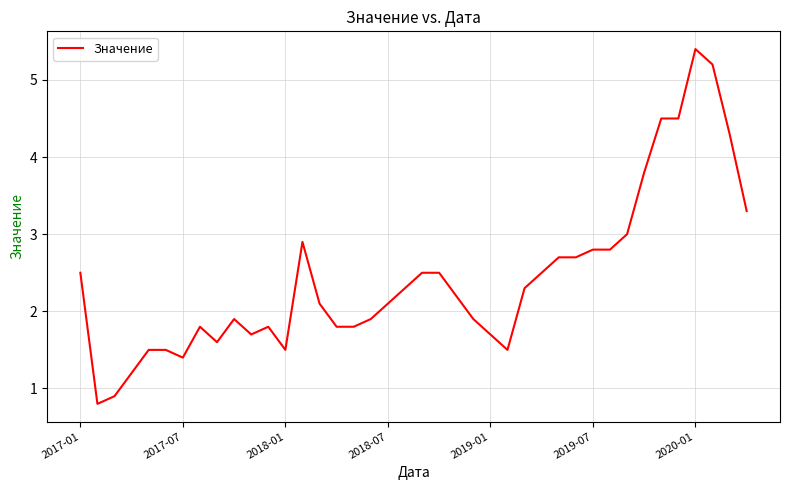

What is the maximum value shown in the chart?

5.4